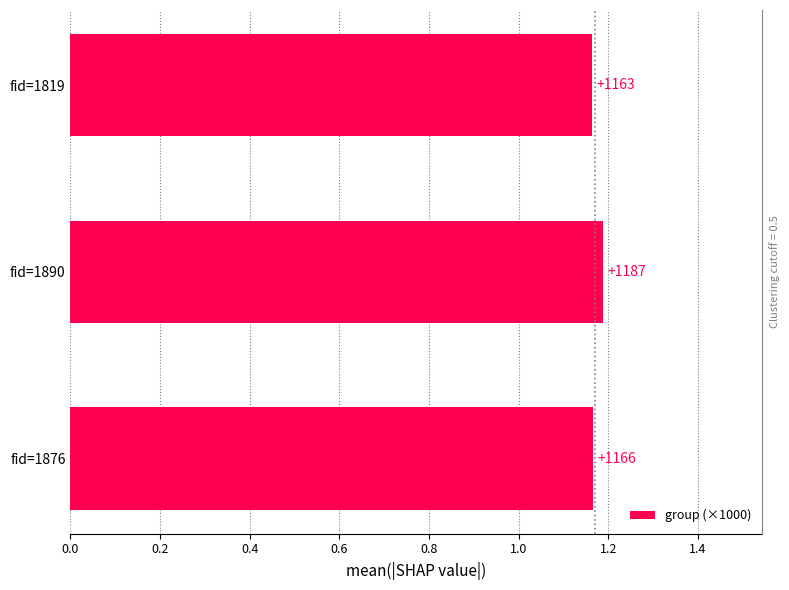

What is the value of the 2nd bar from the left?

1.2